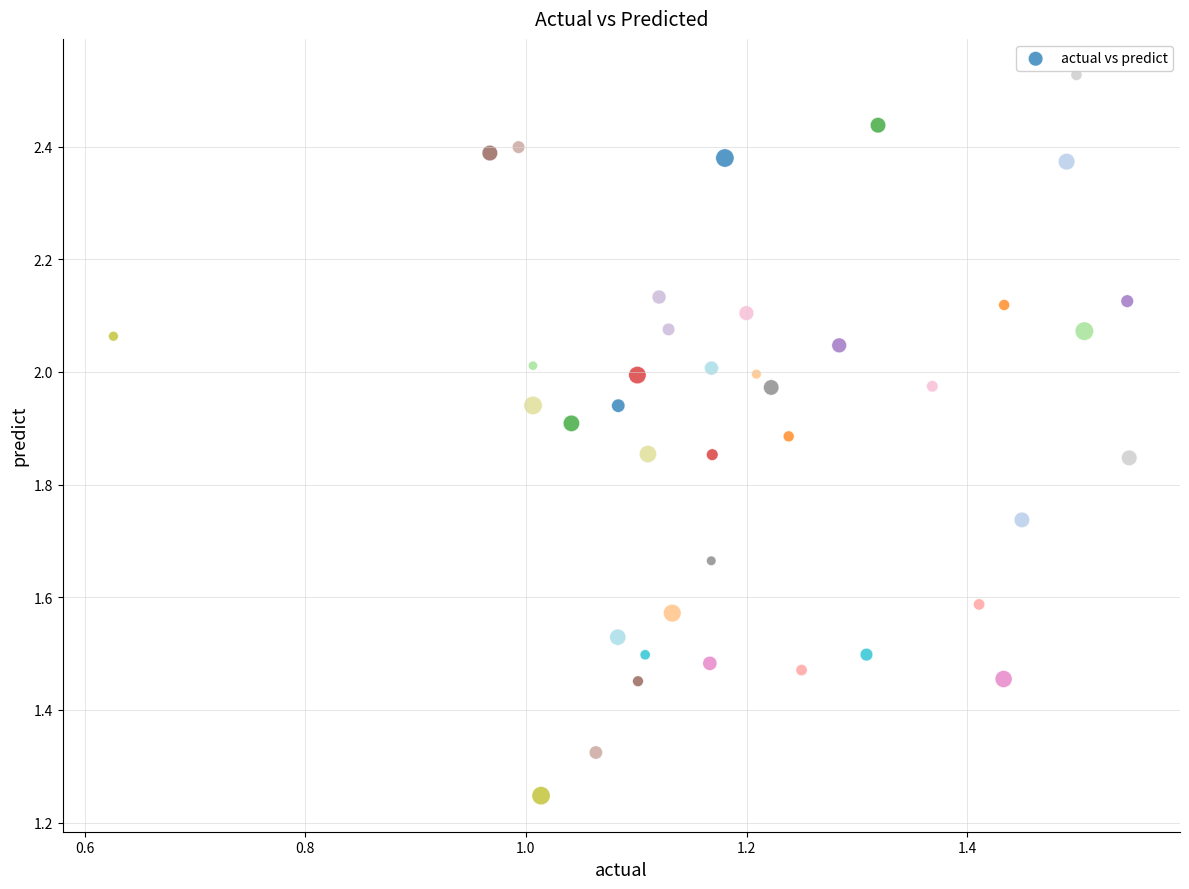

How many points are shown in the scatter plot?

40